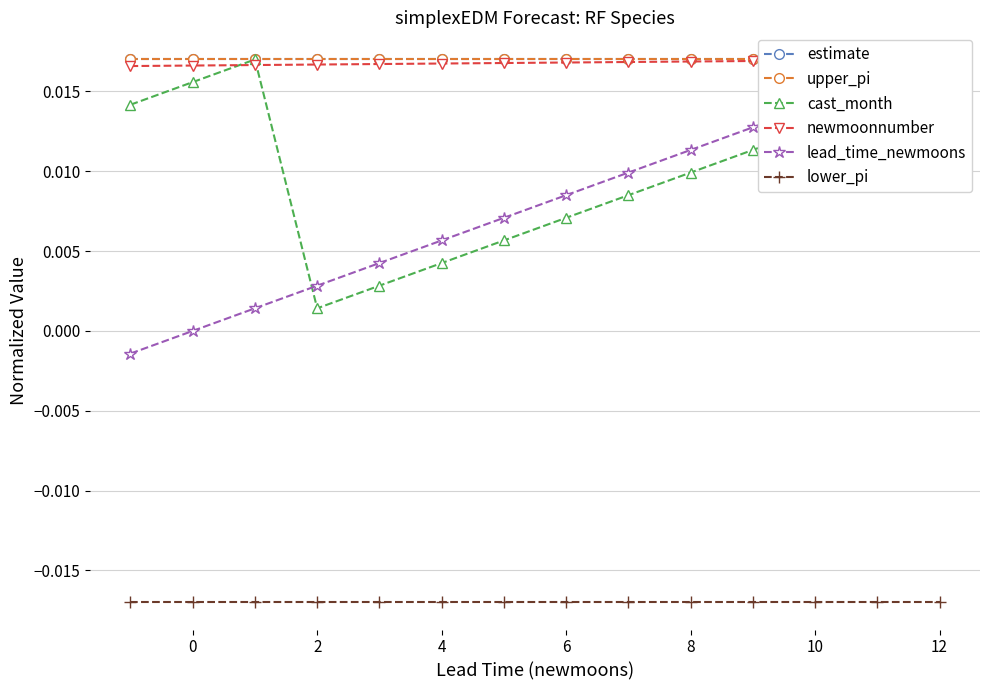

How many lines are shown in the chart?

6